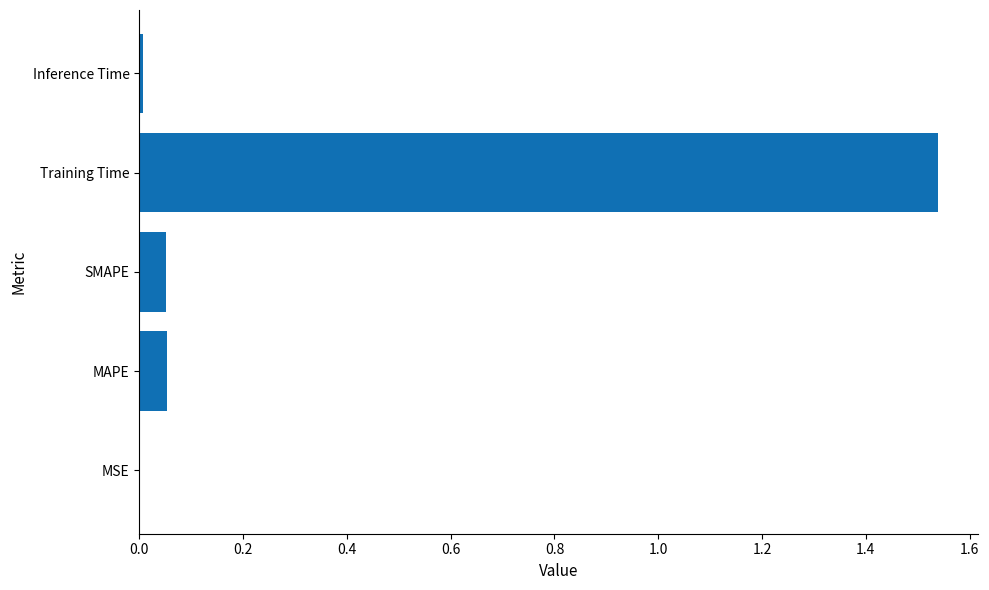

What is the sum of all values?

1.7